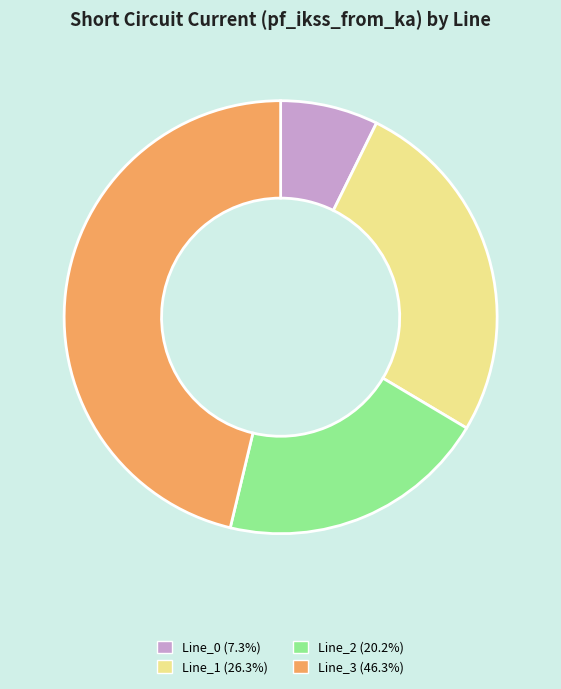

How many slices are in this pie chart?

4